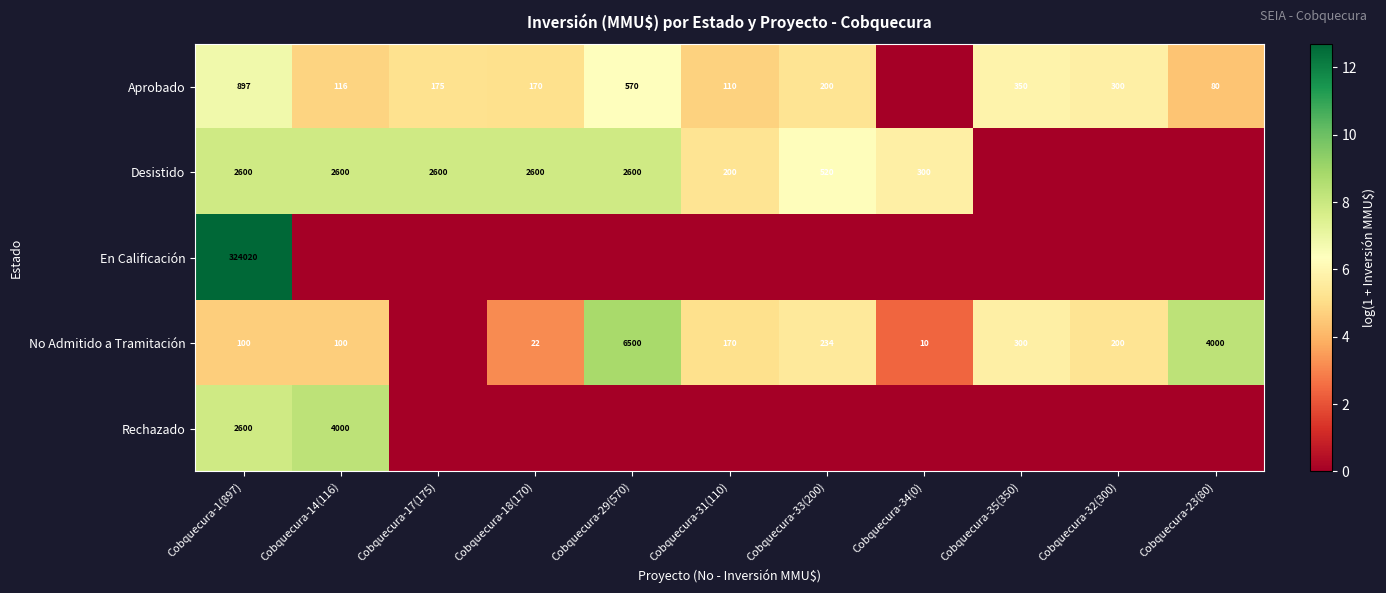

Is the value of Aprobado at Cobquecura-33(200) greater than the value of No Admitido a Tramitación at Cobquecura-33(200)?

No